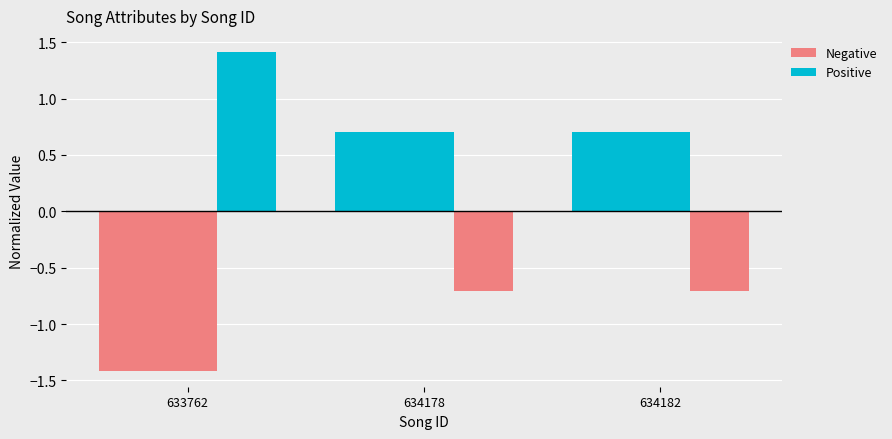

How many bars are there in each group?

2